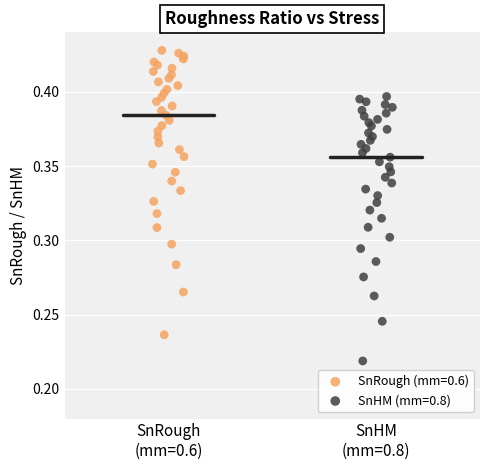

Which series reaches the minimum Y coordinate?

SnHM (mm=0.8)